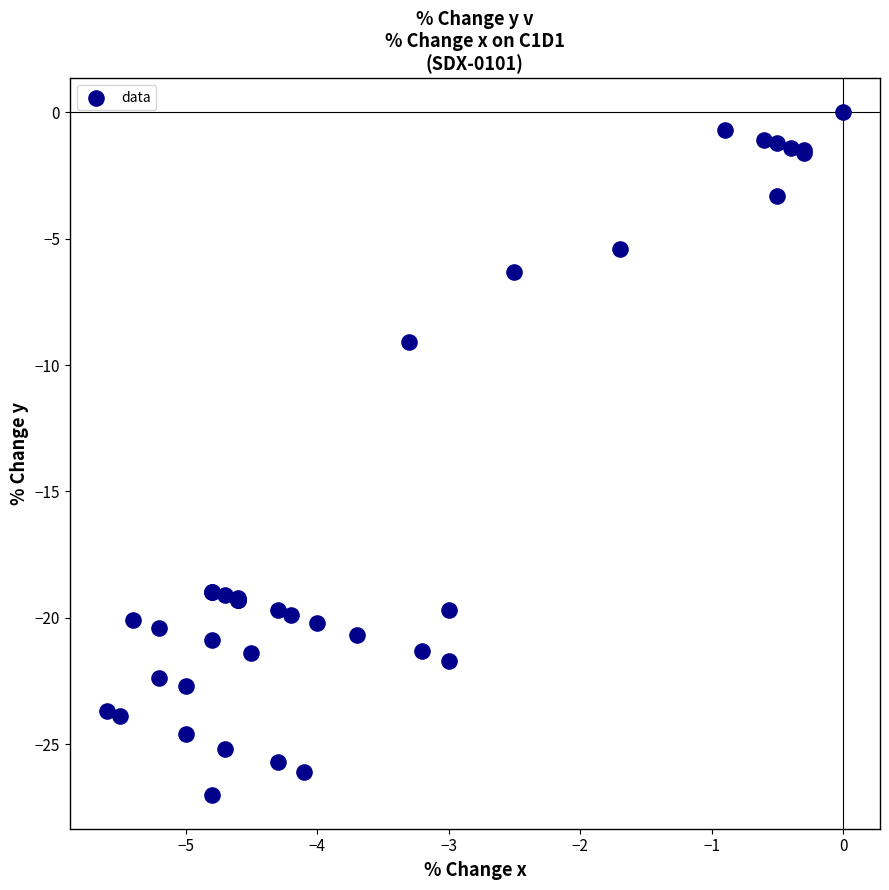

What Y value in the scatter plot is closest to -13?

-9.1